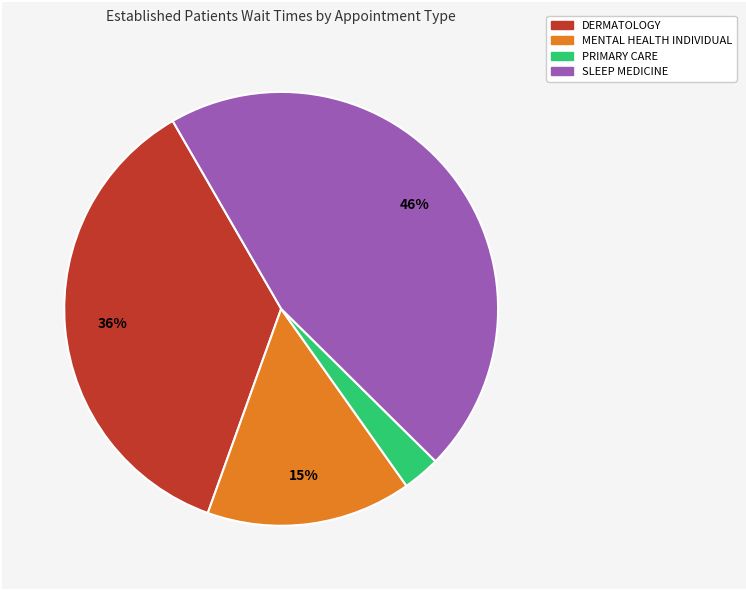

Is there a majority slice in this chart?

No